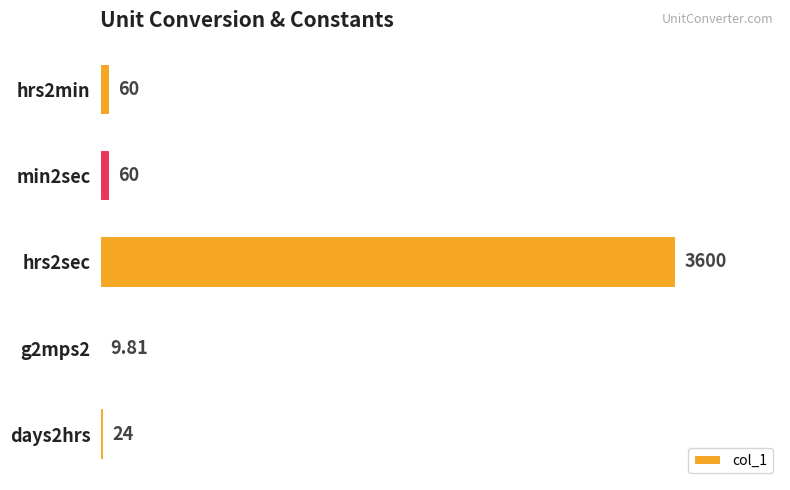

What is the change in value from hrs2min to days2hrs?

-36.0